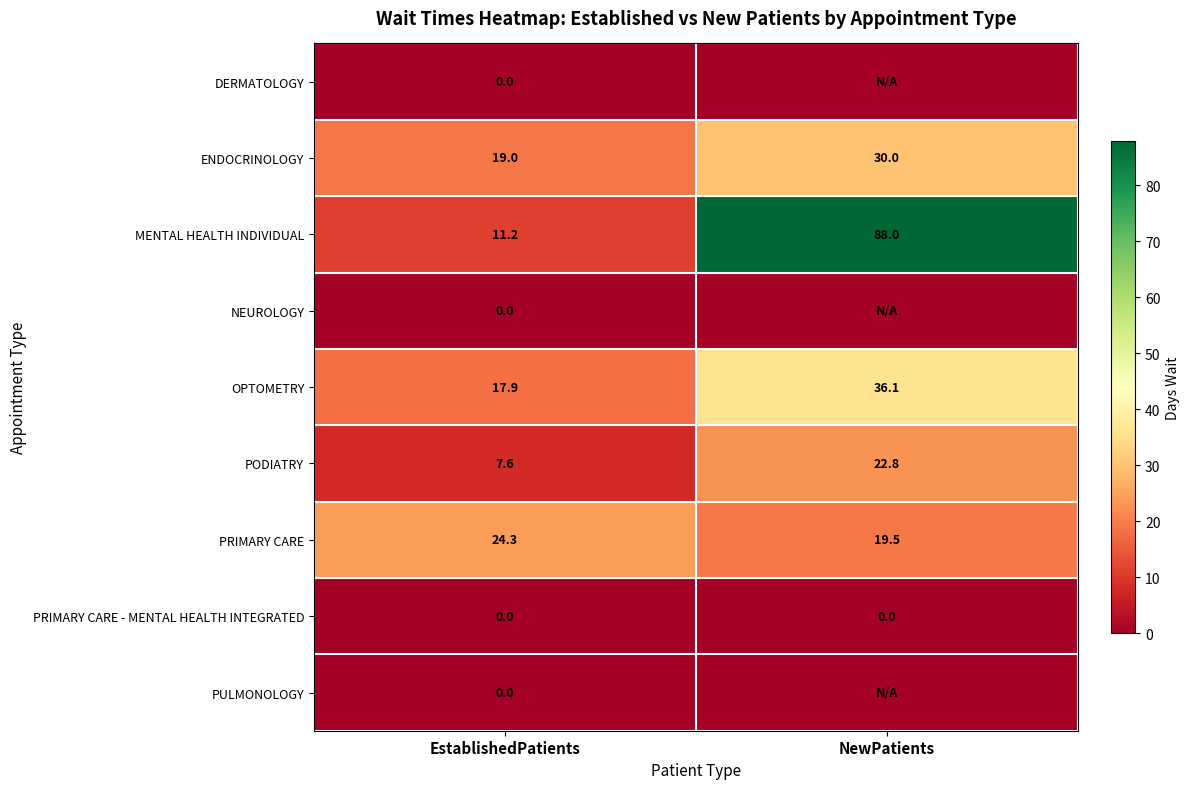

What is the sum of the PRIMARY CARE values at NewPatients and EstablishedPatients?

43.8